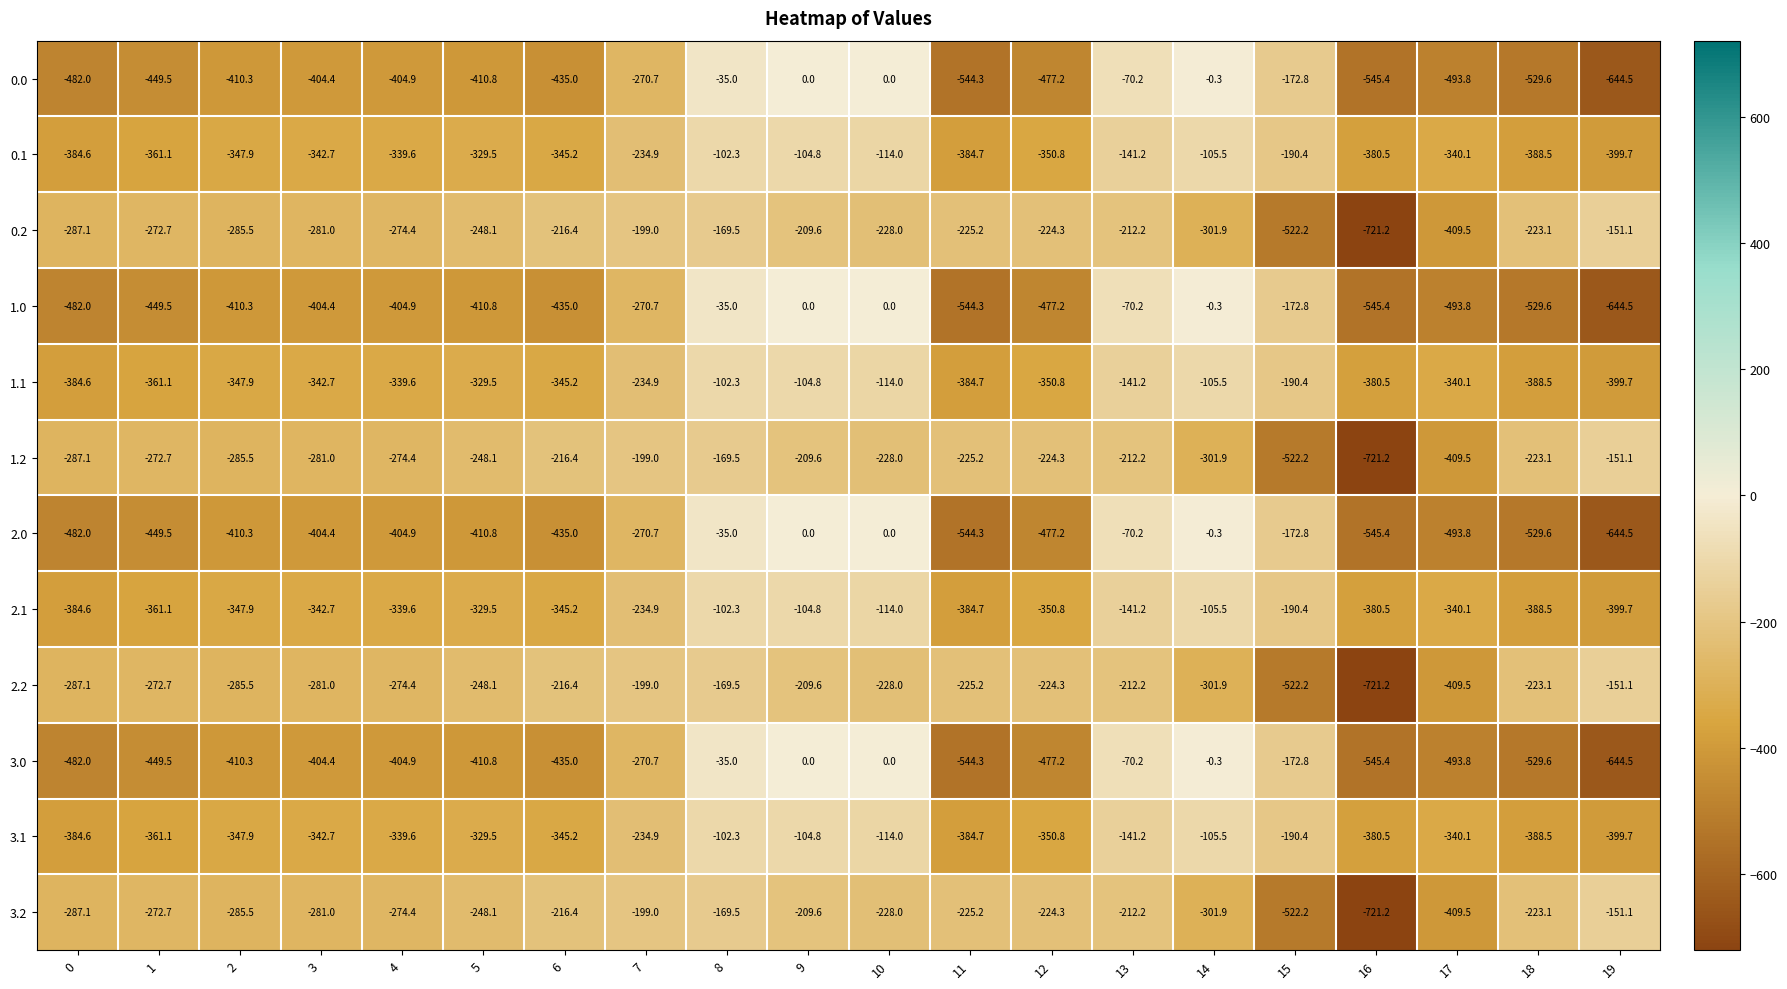

How many series are shown in this chart?

12